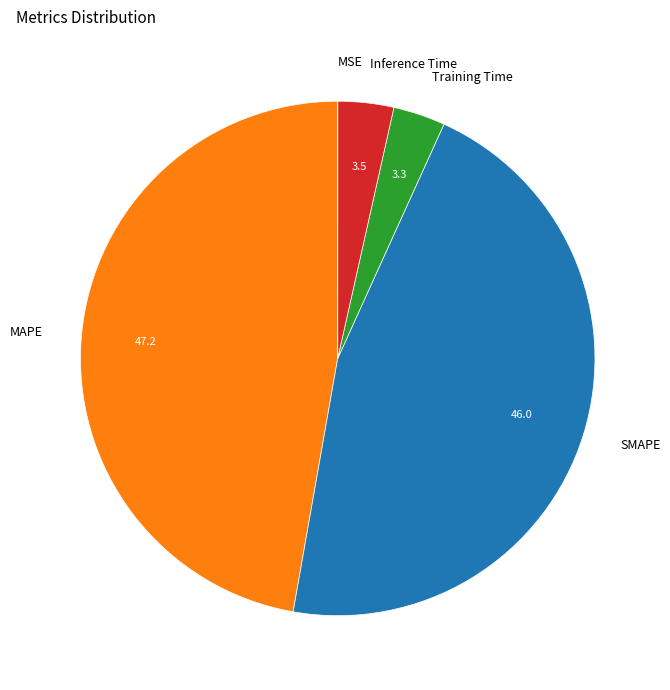

The Training Time slice represents 3% of the pie. True or false?

True